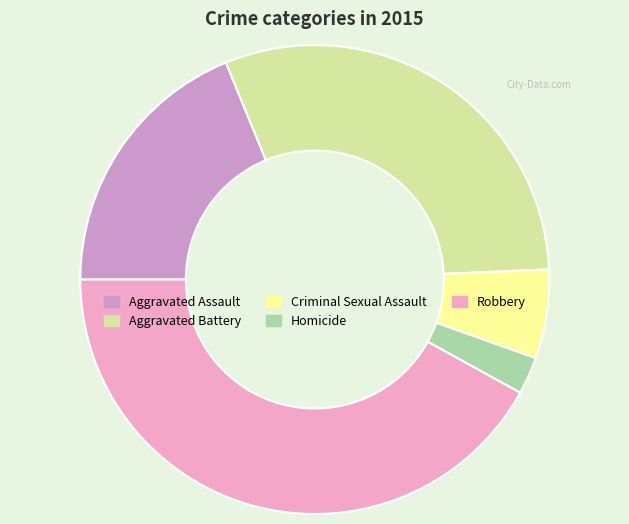

True or false: Homicide accounts for 3% of the total.

True